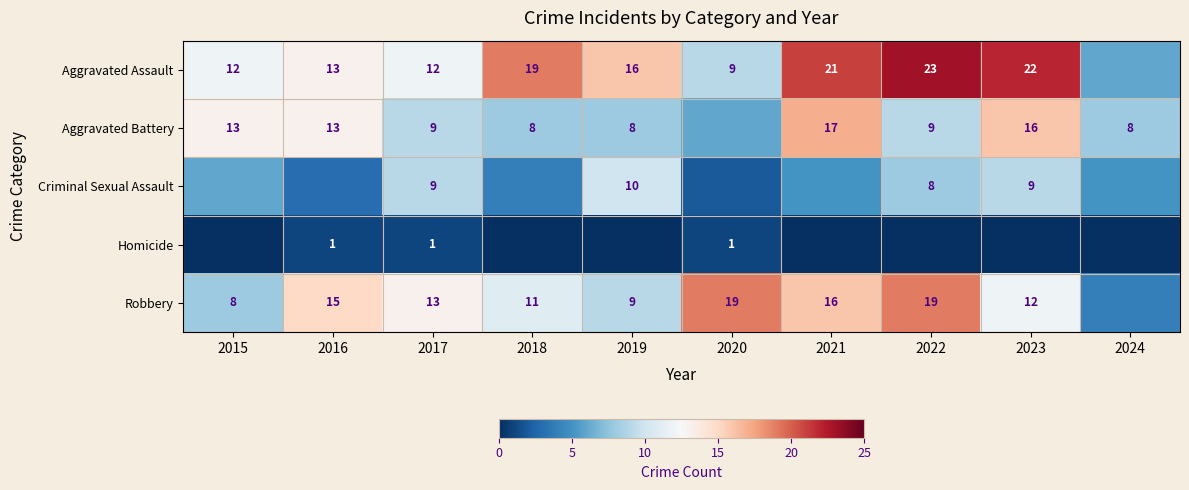

Is the value of Robbery at 2021 greater than the value of Aggravated Battery at 2021?

No